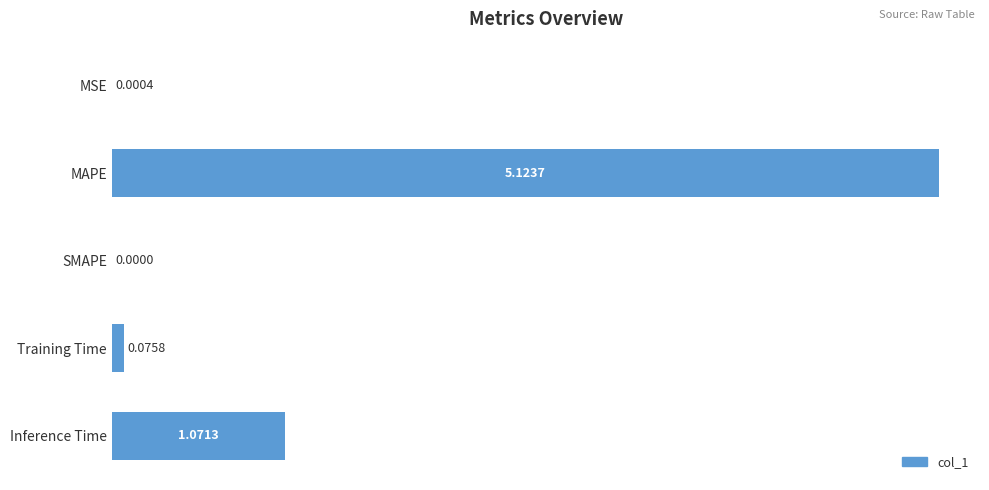

What is the sum of the values at MAPE and Inference Time?

6.2